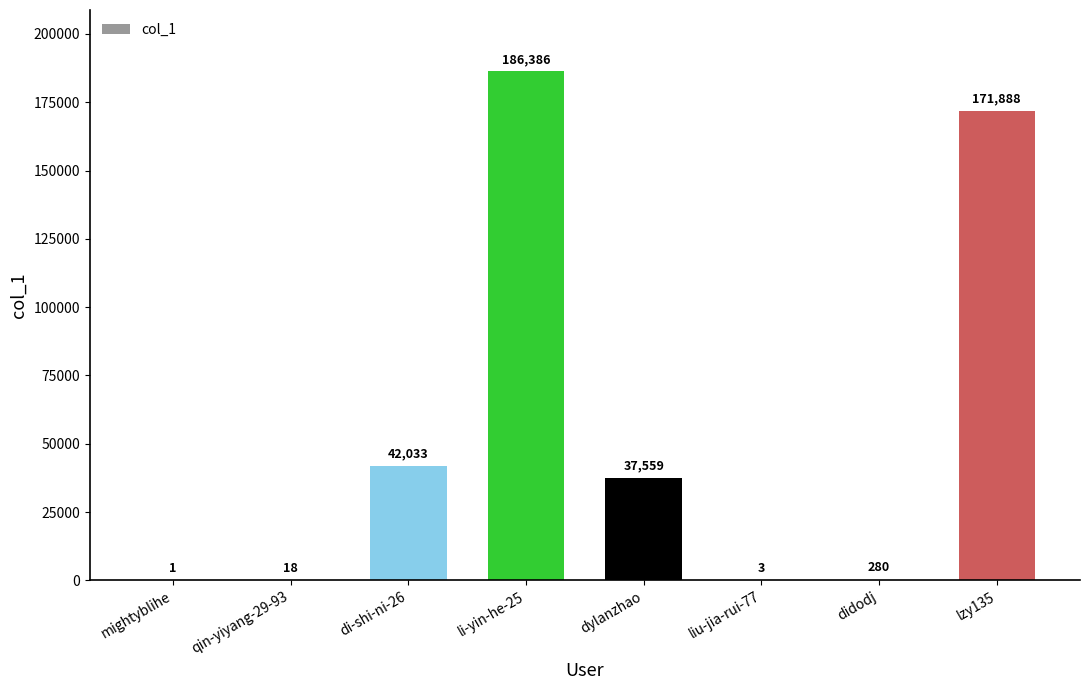

Is it true that the value at di-shi-ni-26 is 42033?

True